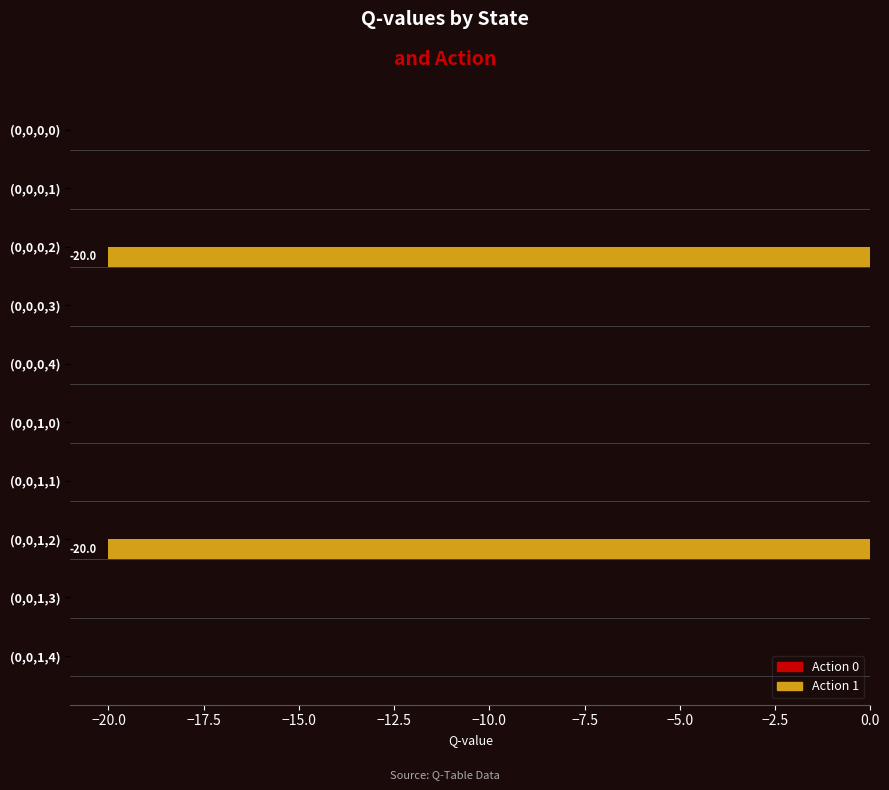

What is the change in value from (0,0,0,1) to (0,0,0,2)?

-20.0